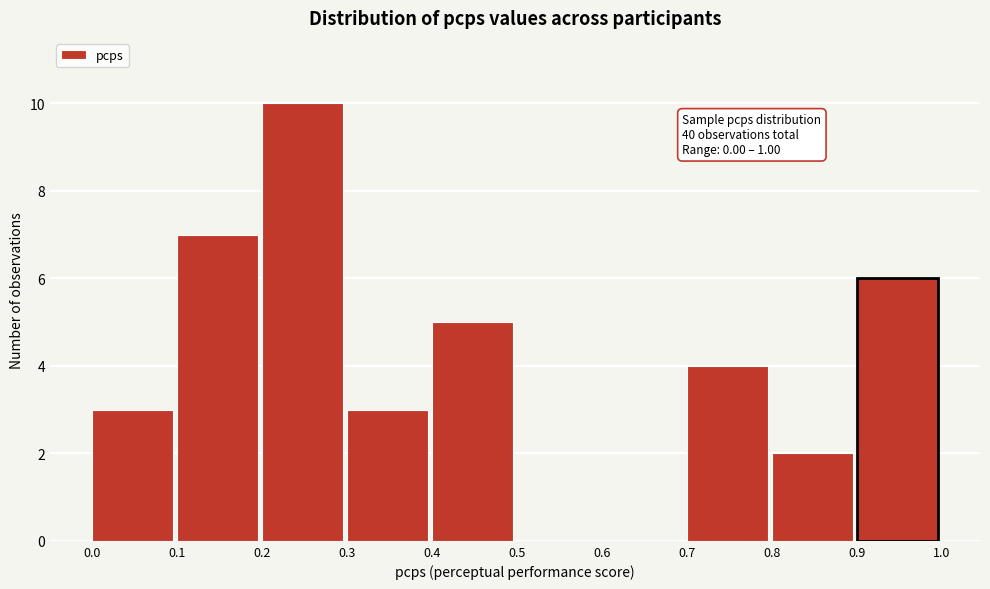

Which range on the x-axis has the tallest bar?

0.2 to 0.3